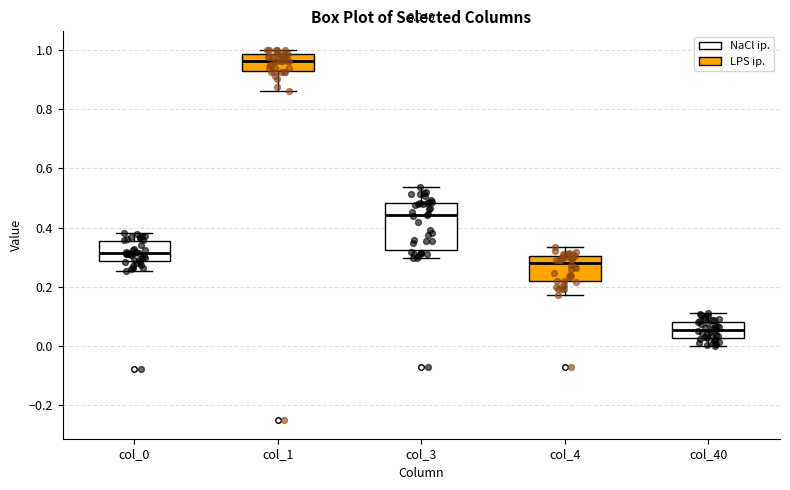

Comparing the boxes themselves (not the whiskers), which one is the tallest?

col_3